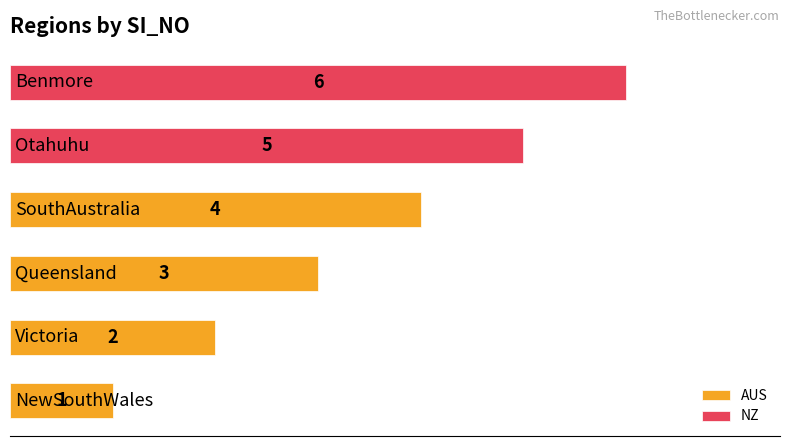

The value at Victoria is 2. True or false?

True